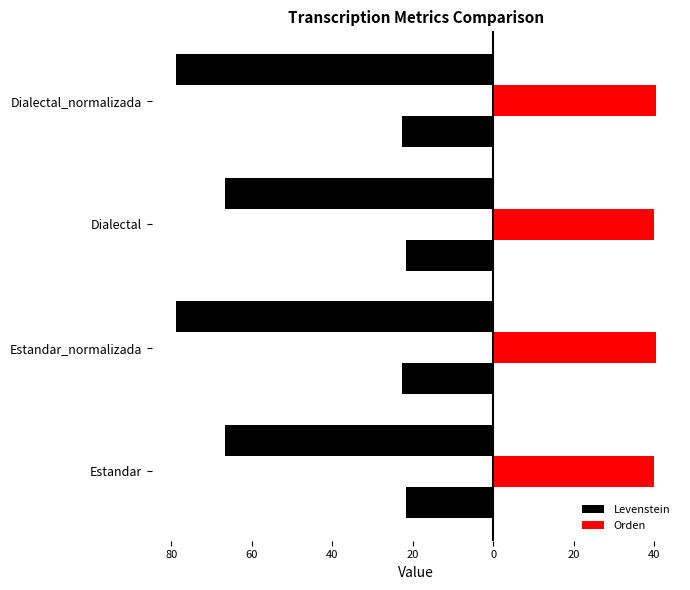

What is the spread (max minus min) of values at Estandar_normalizada?

63.2